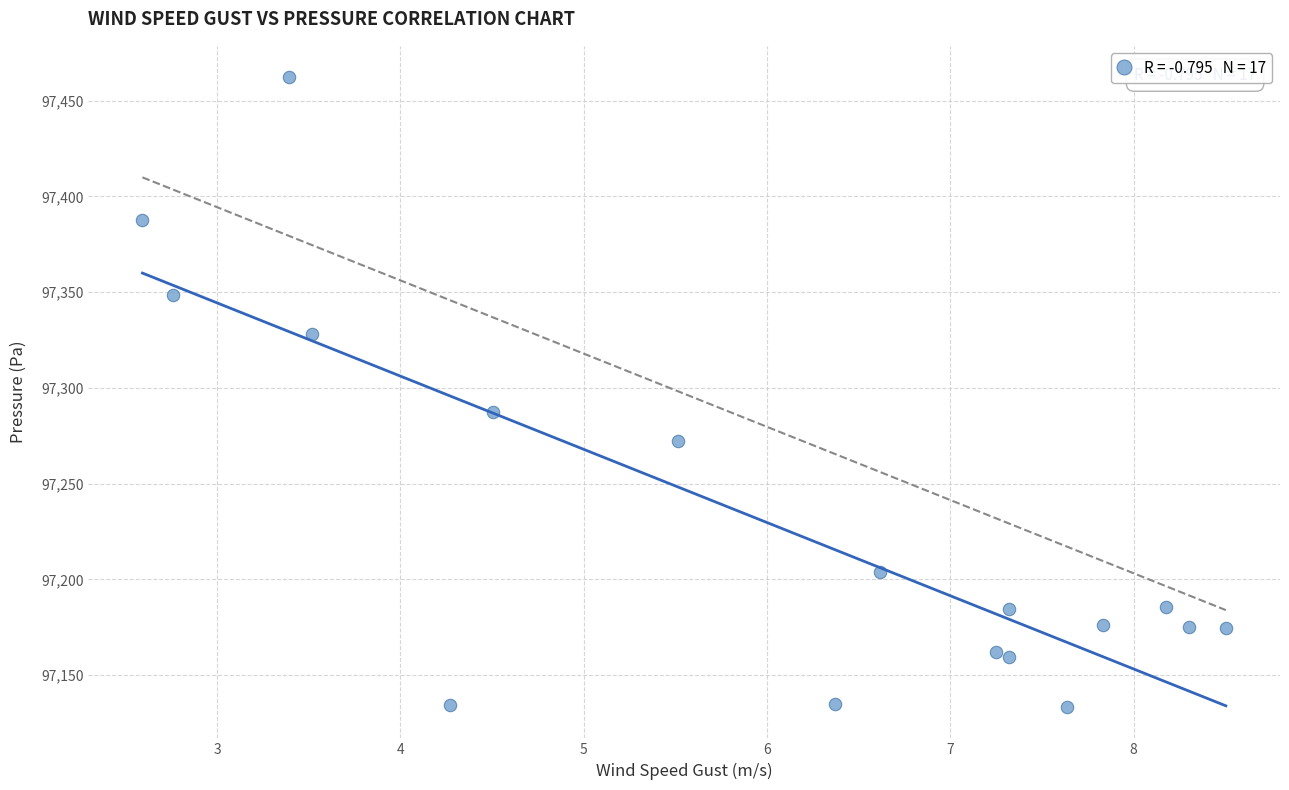

What is the range of Y values (max minus min)?

328.9